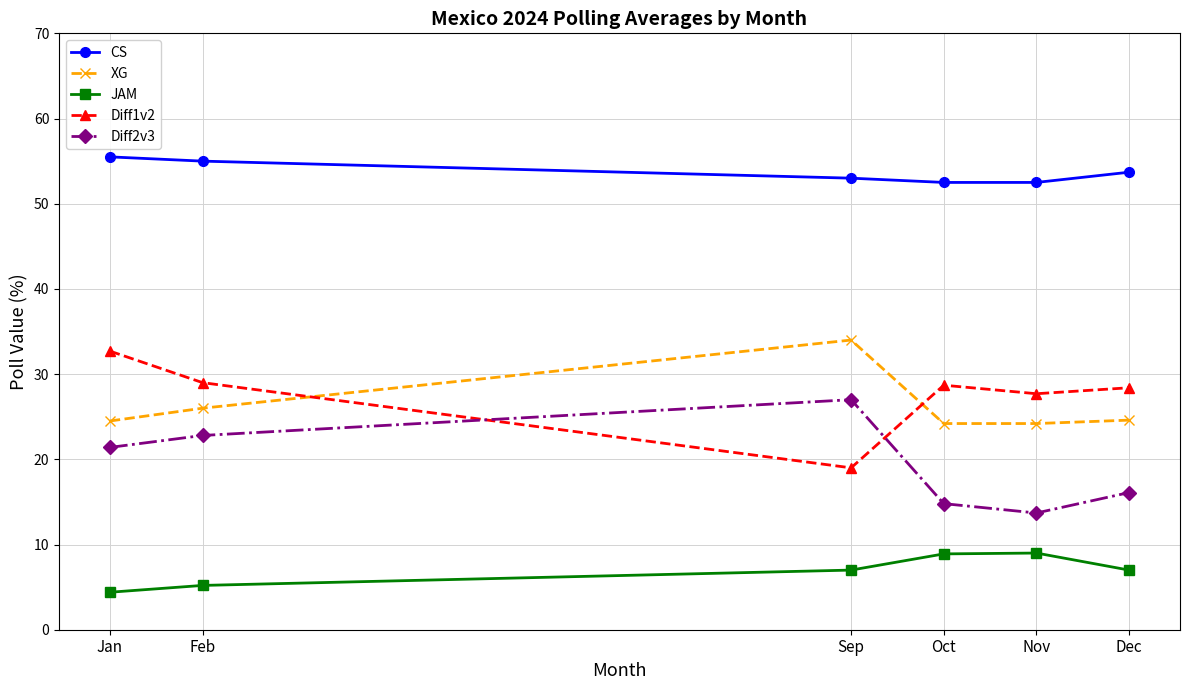

Rank the series at Feb from lowest to highest value.

JAM, Diff2v3, XG, Diff1v2, CS